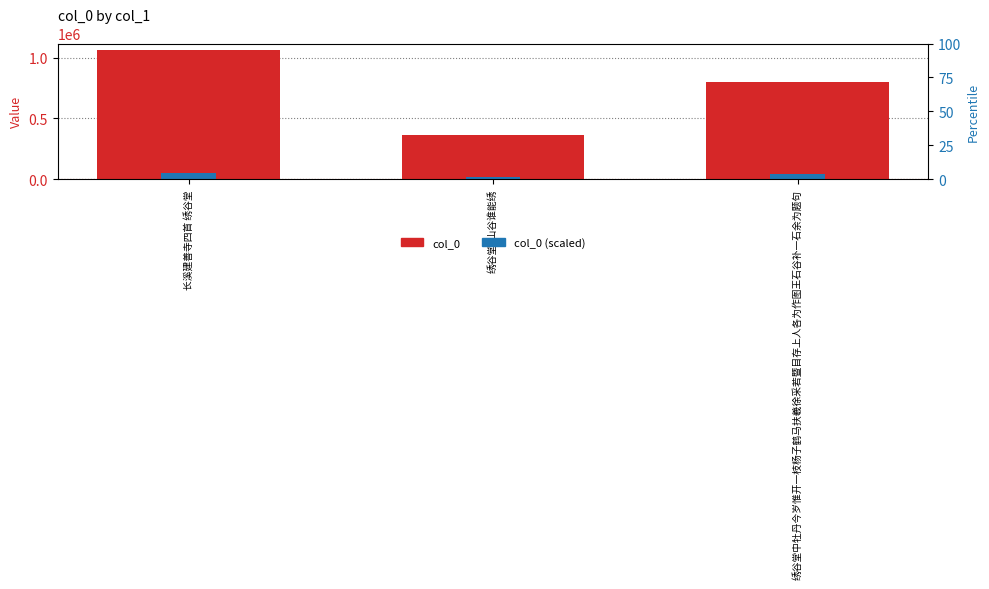

At how many categories does at least one series exceed 784891?

2